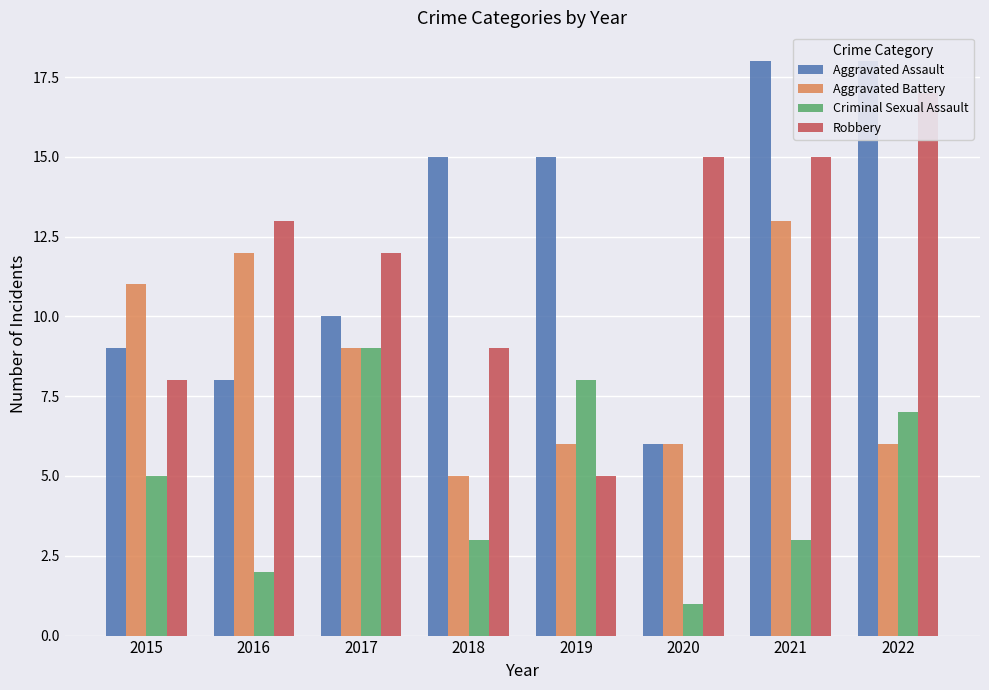

What is the approximate value of Aggravated Assault at 2019, to the nearest 5?

15